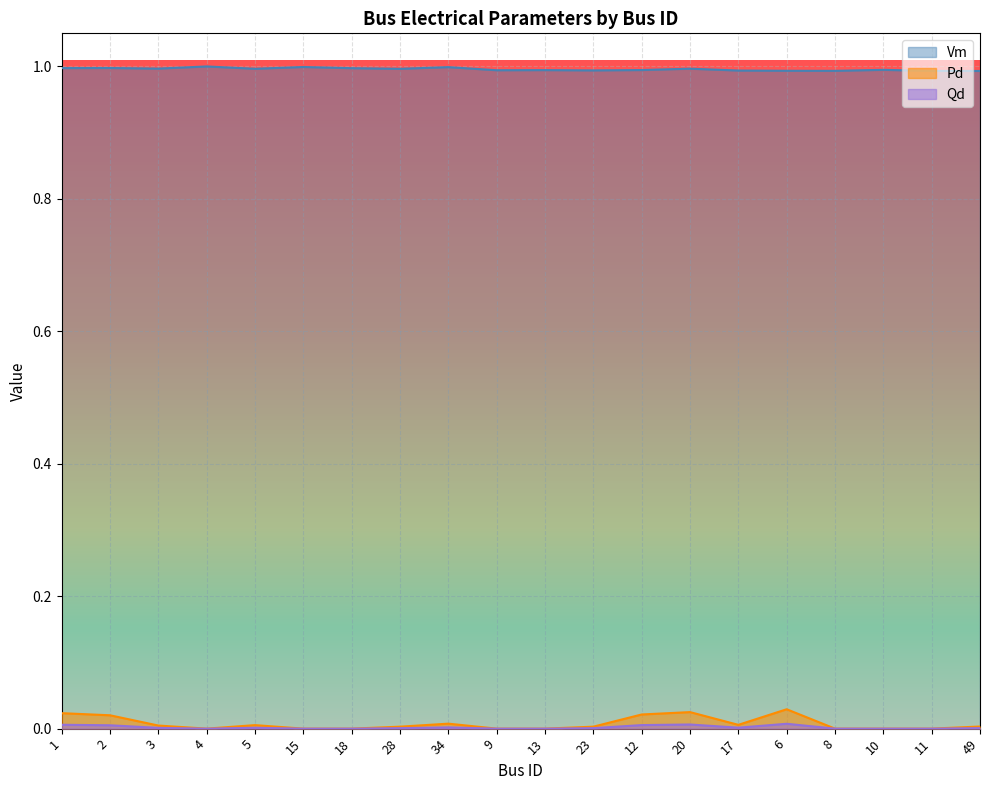

What is the total value across all series at 23?

1.0